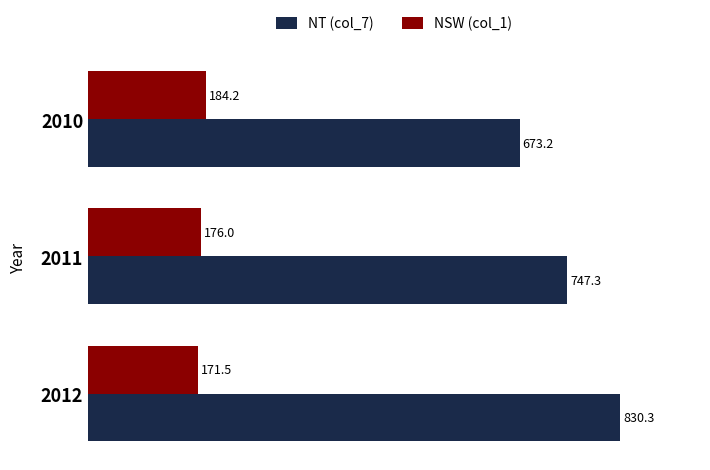

At which label is NSW (col_1) closest to 177?

2011